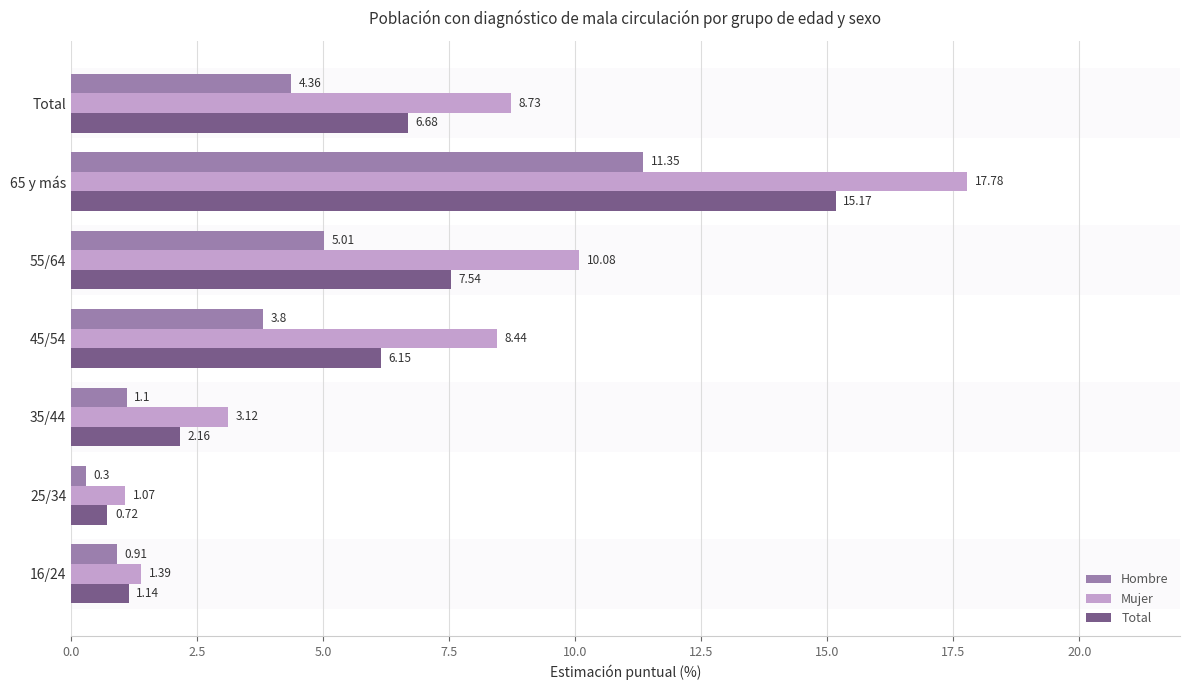

At which category is the sum across all series the highest?

65 y más